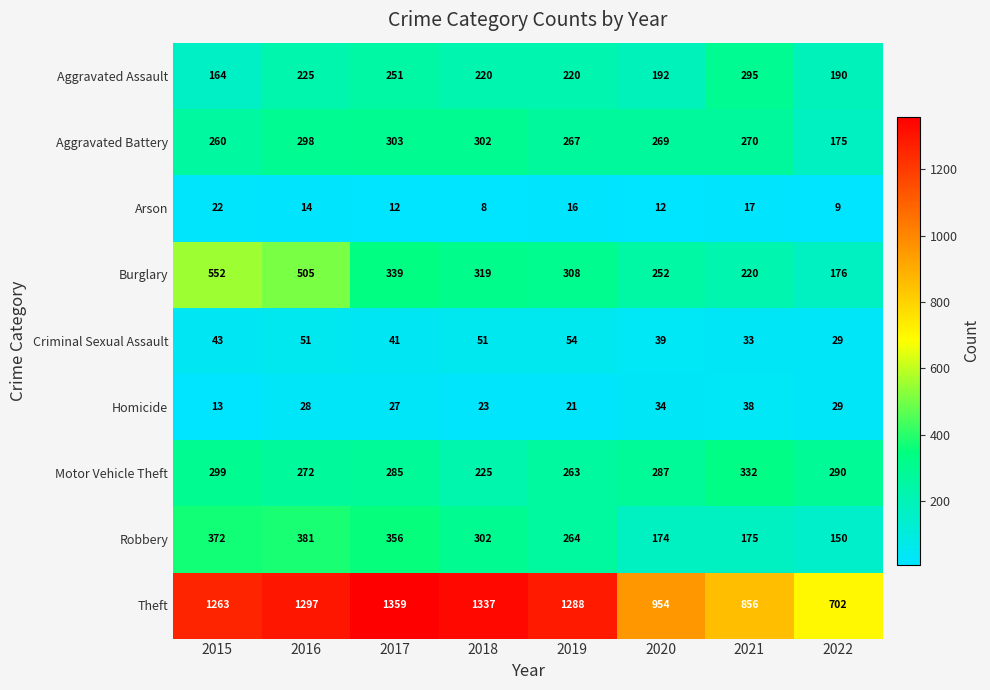

At which category is the sum across all series the highest?

2016